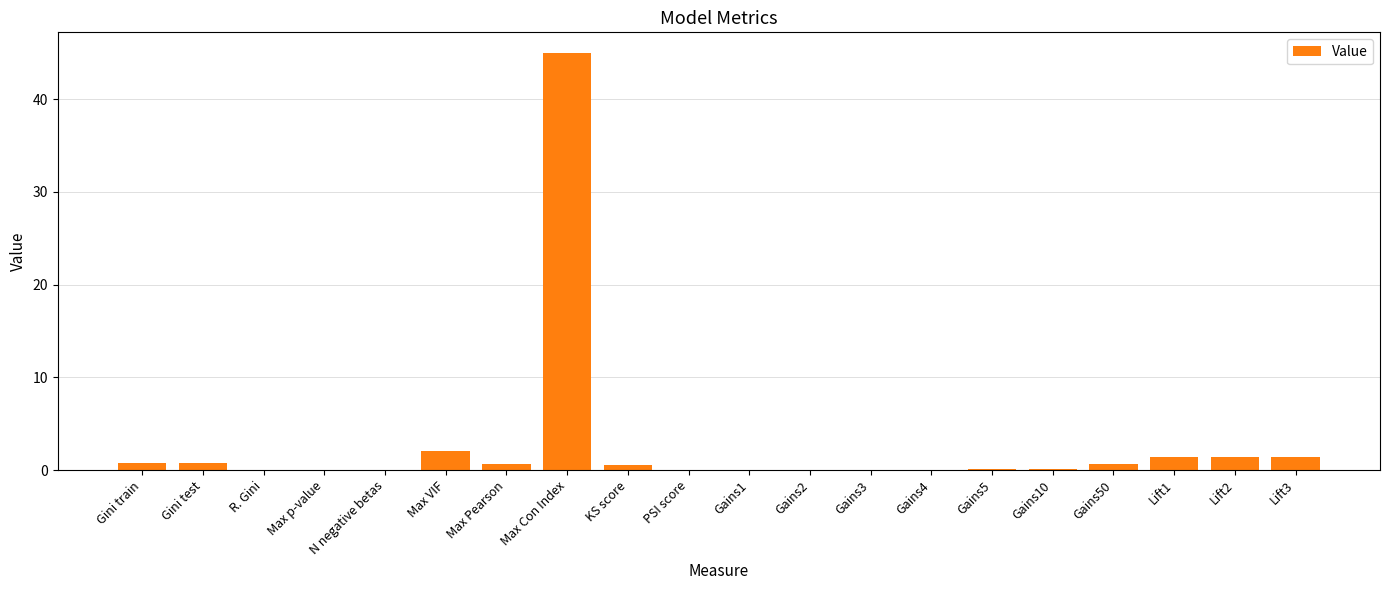

The value at KS score is 0.6. True or false?

True